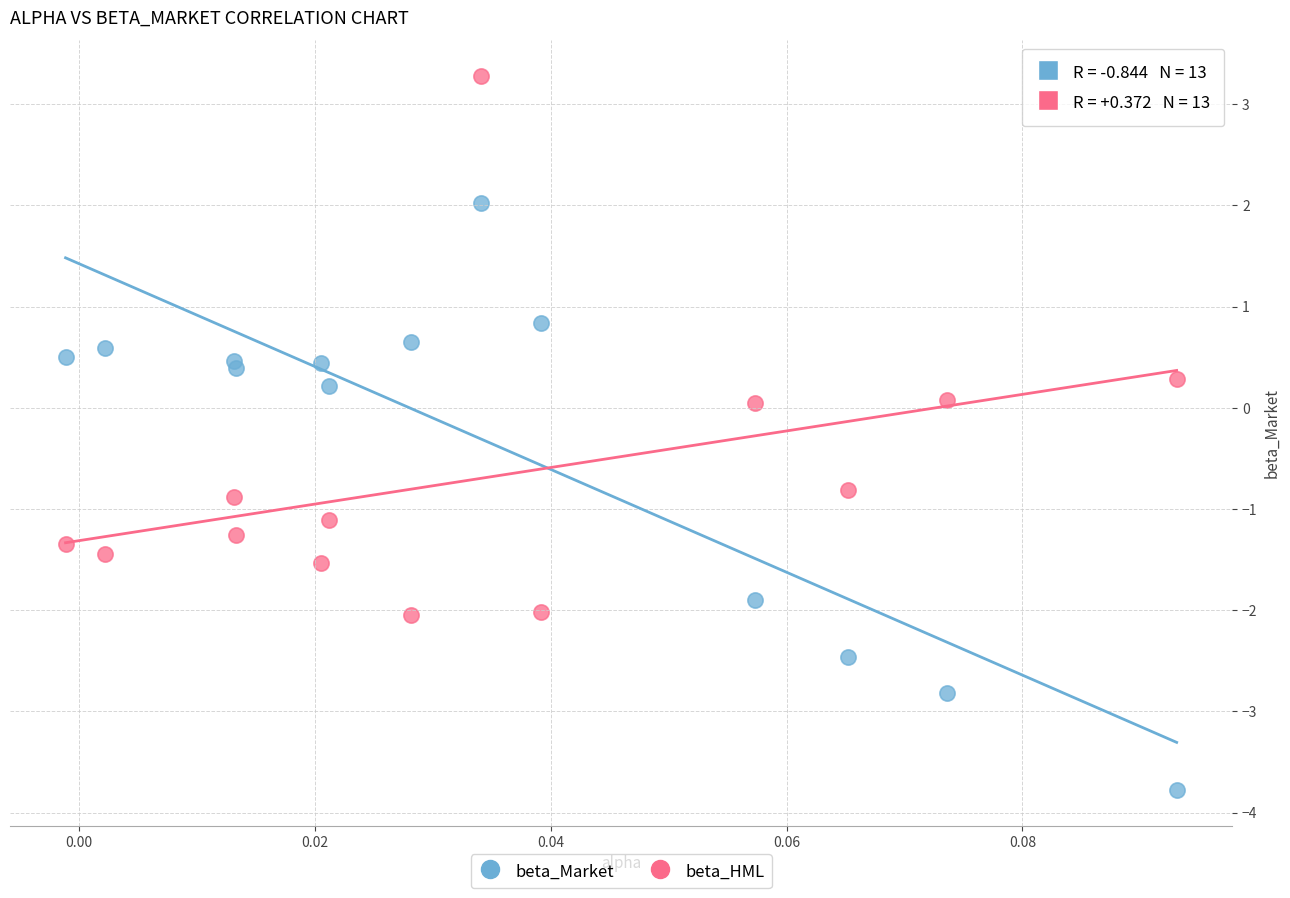

Which series contains the lowest Y value?

beta_Market